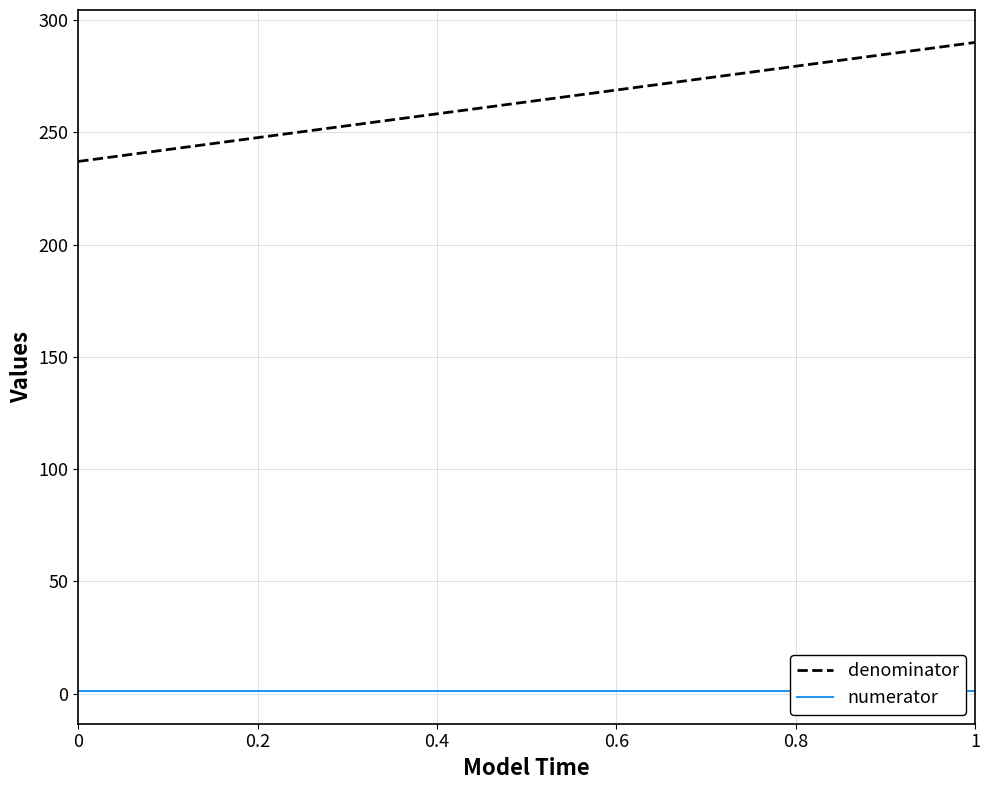

What is the value of the numerator point at the 2nd from the left?

1